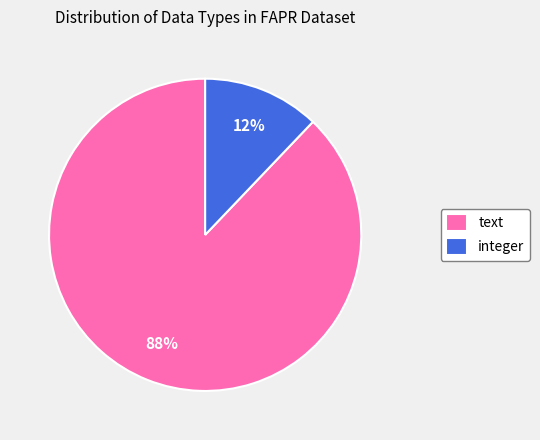

Is there any slice that represents more than half of the pie?

Yes